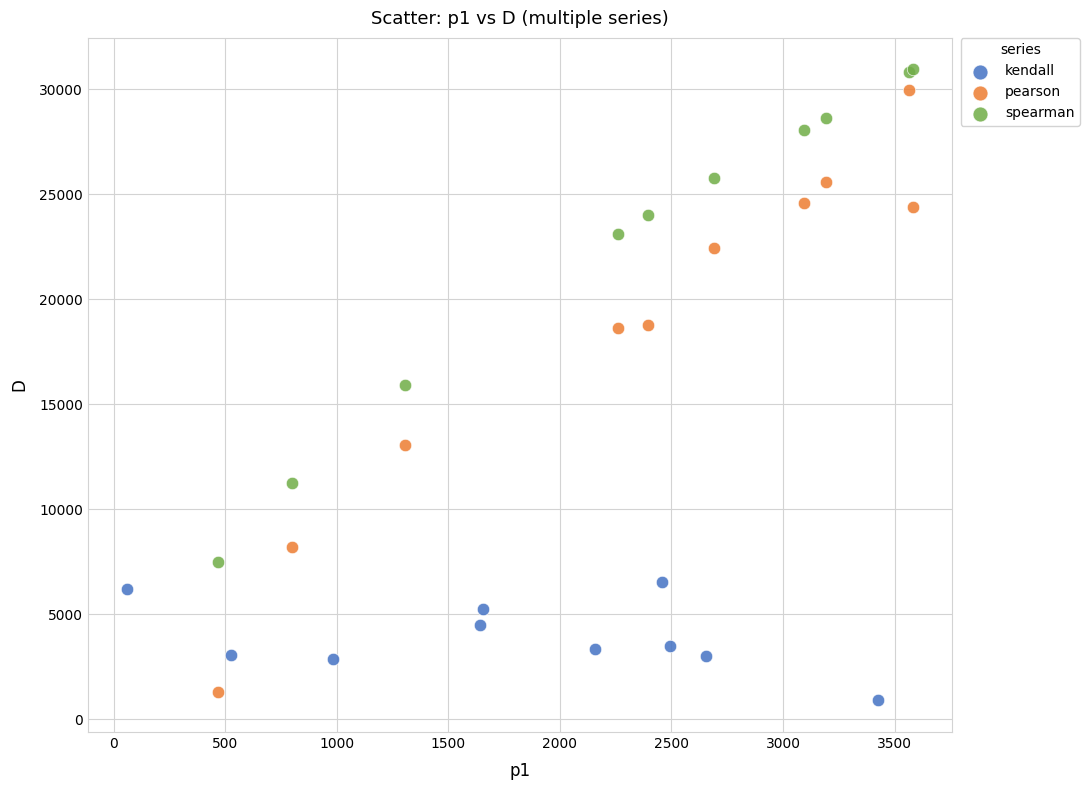

Which series has the largest Y range (max minus min)?

pearson